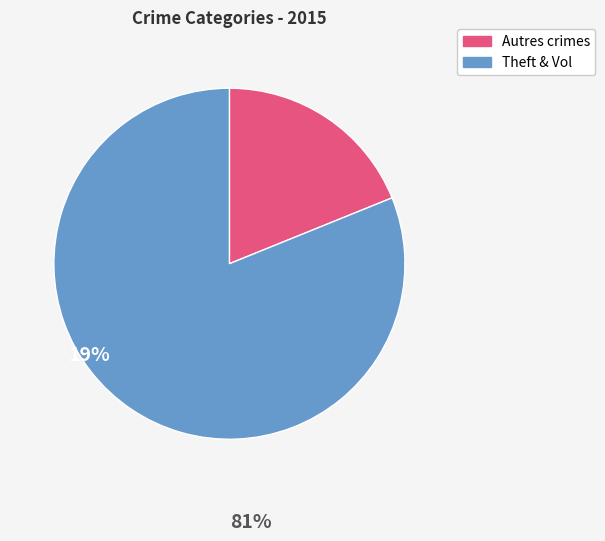

Which category has the smallest portion of the pie?

Autres crimes